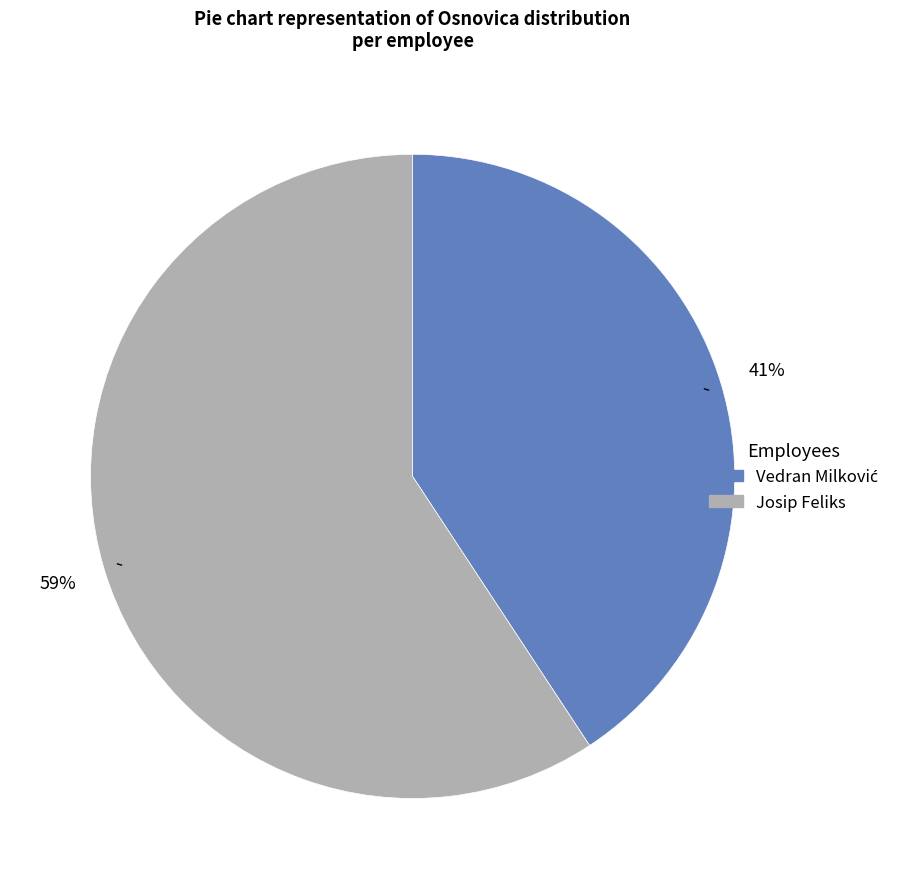

To the nearest percent, what is the average slice percentage?

50%